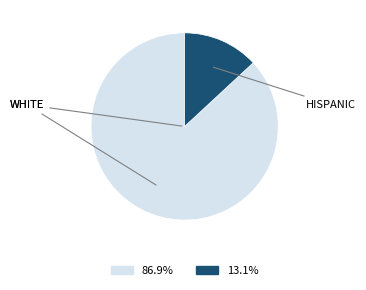

How many segments does this pie chart have?

2